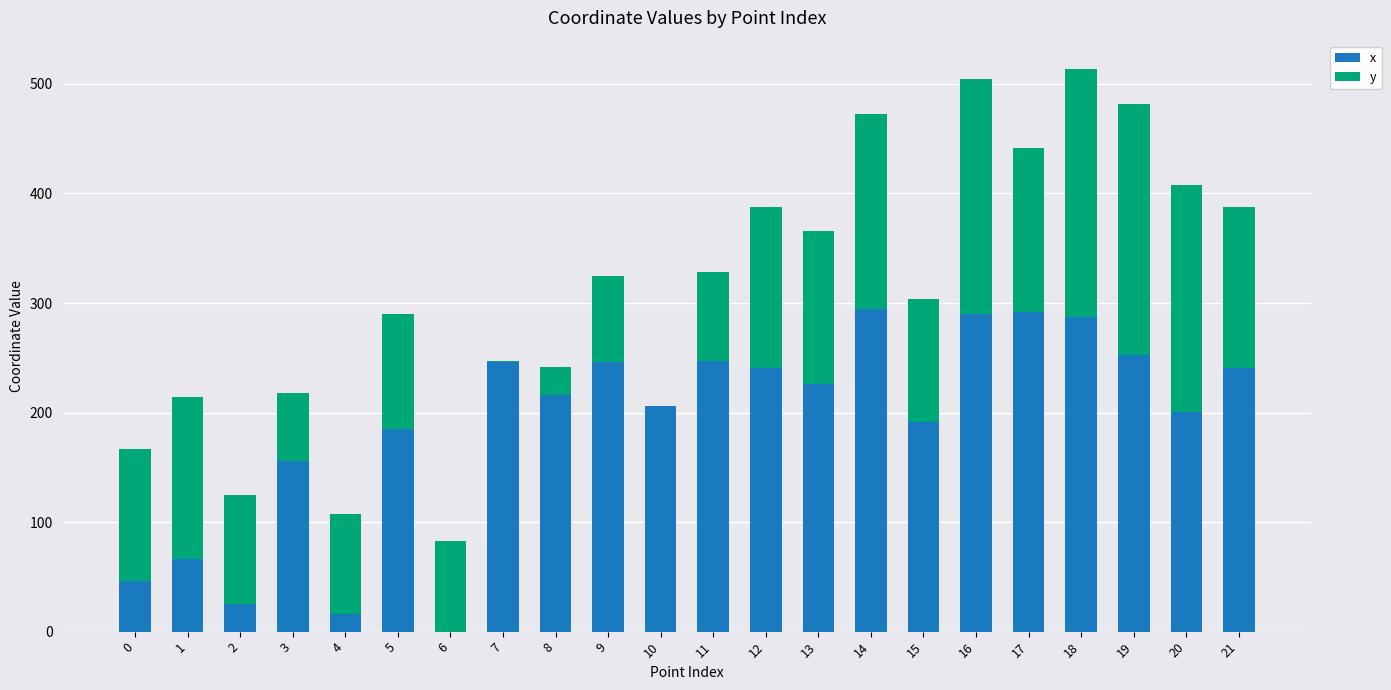

What is the highest value of the x series?

294.2